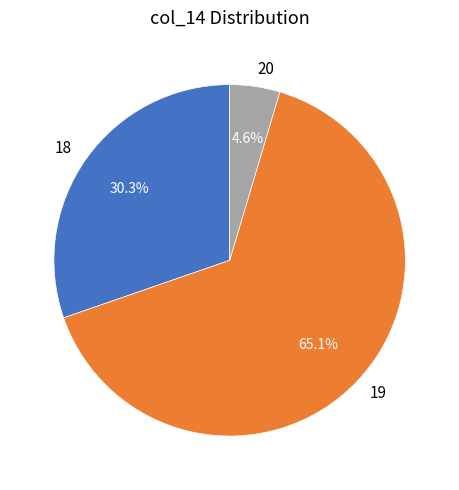

To the nearest percent, what is the average slice percentage?

33%